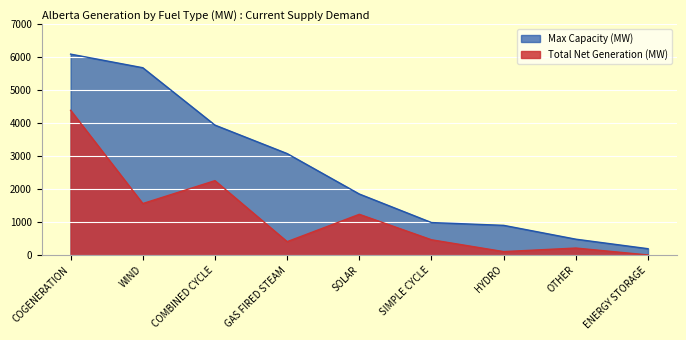

True or false: Total Net Generation (MW) and Max Capacity (MW) cross at least once.

False